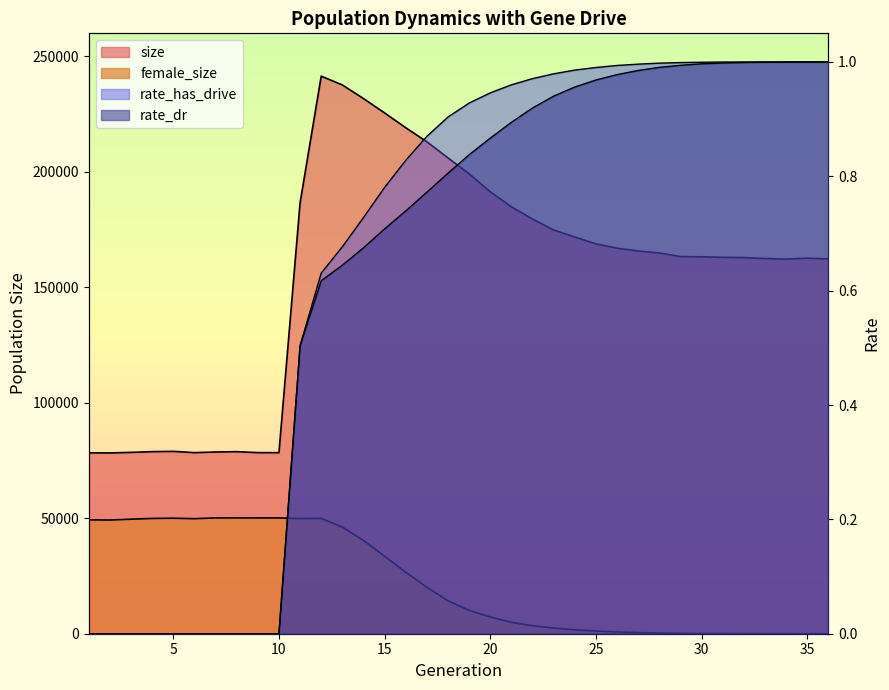

How many lines are shown in the chart?

4